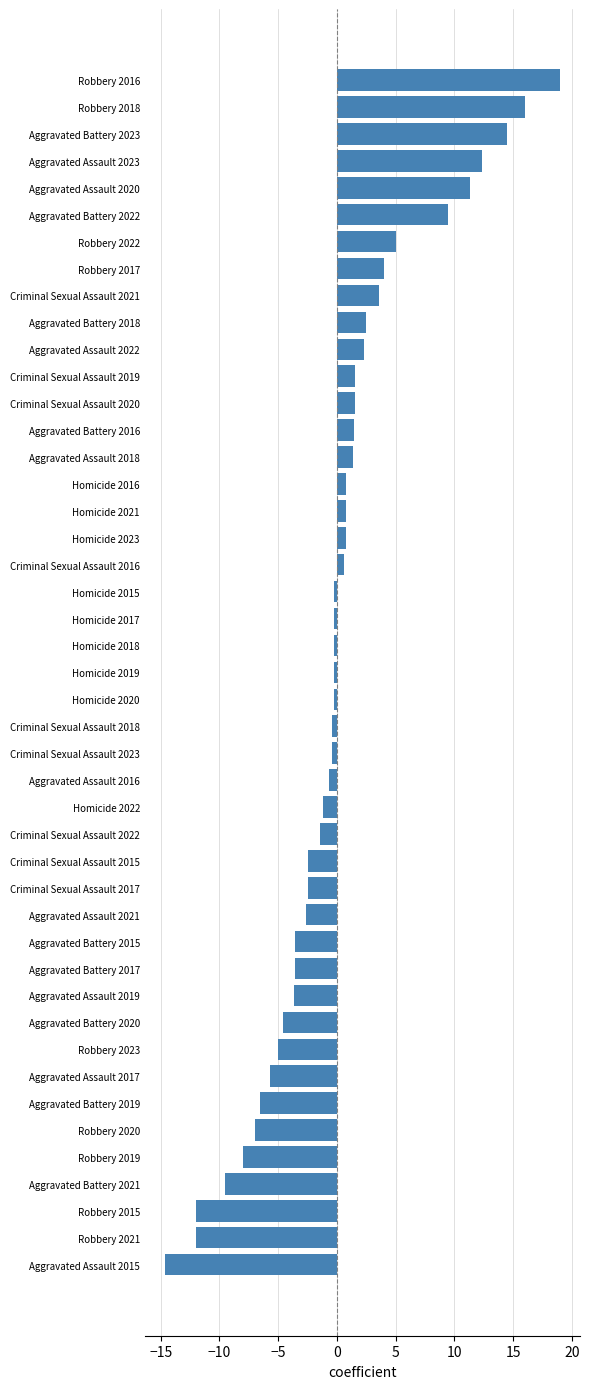

What is the label of the 2nd bar from the top?

Robbery 2018